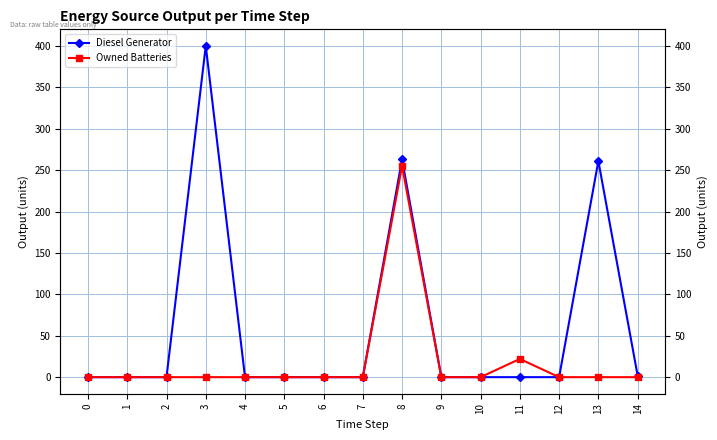

At 1, list the series in order from smallest to largest.

Diesel Generator, Owned Batteries